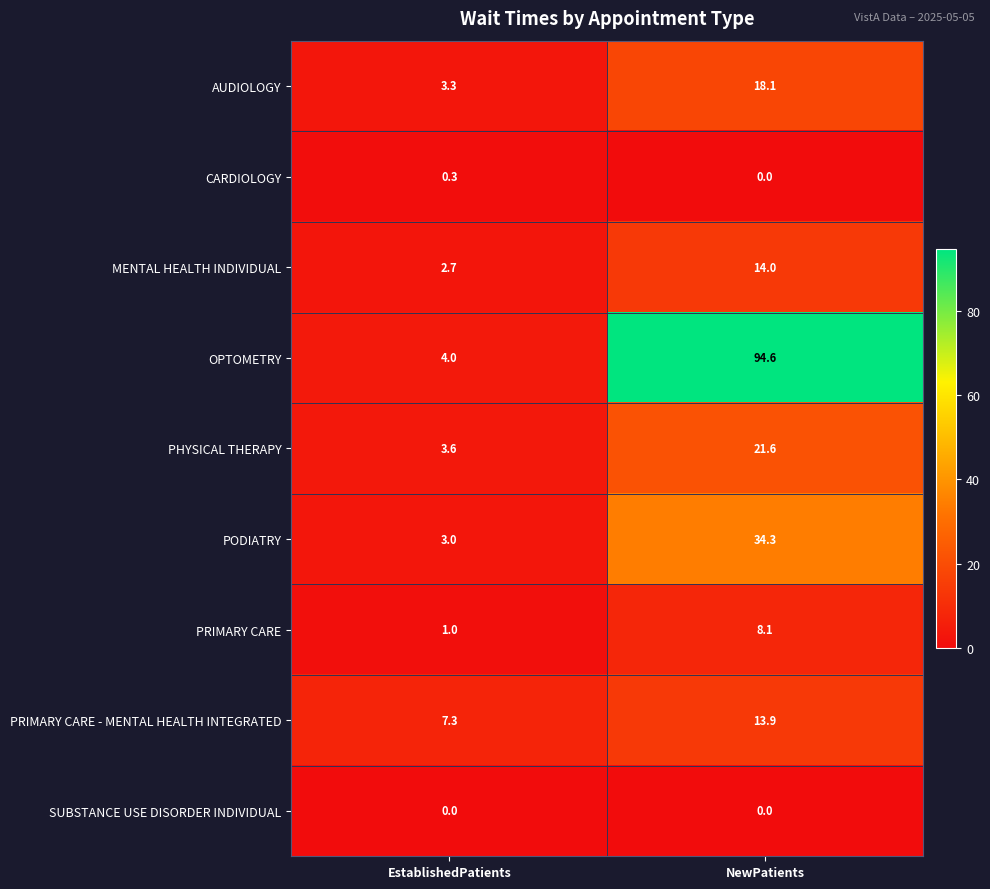

At which category is the sum across all series the highest?

NewPatients